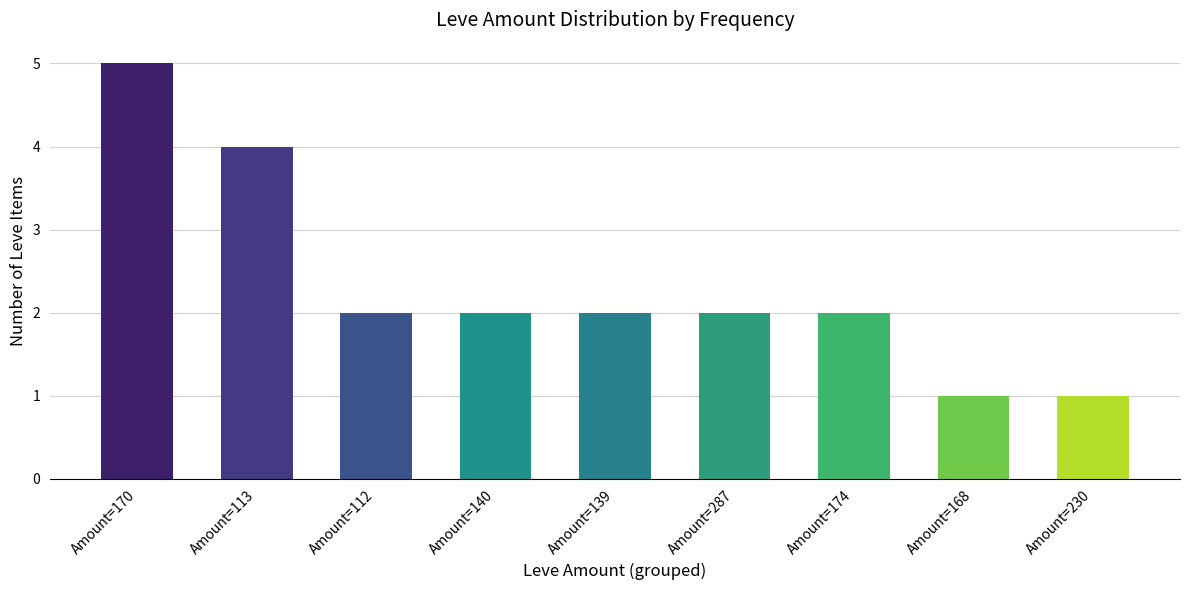

What position from the left is Amount=113?

2